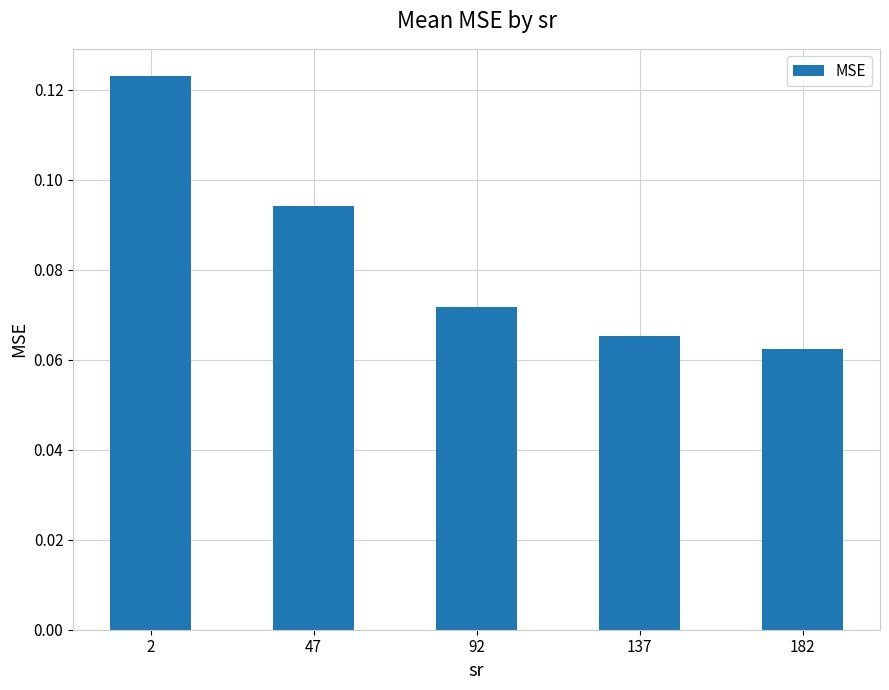

Rank the categories by value from highest to lowest.

2, 47, 92, 137, 182